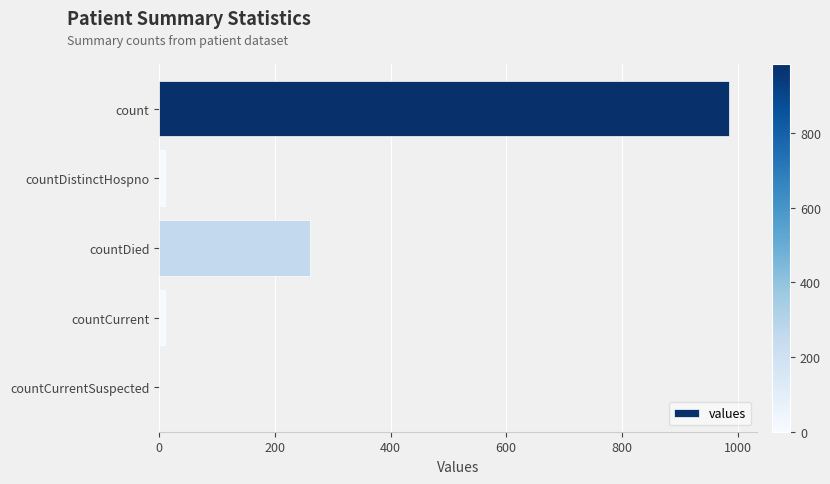

True or false: the data shows 647 at countCurrentSuspected.

False